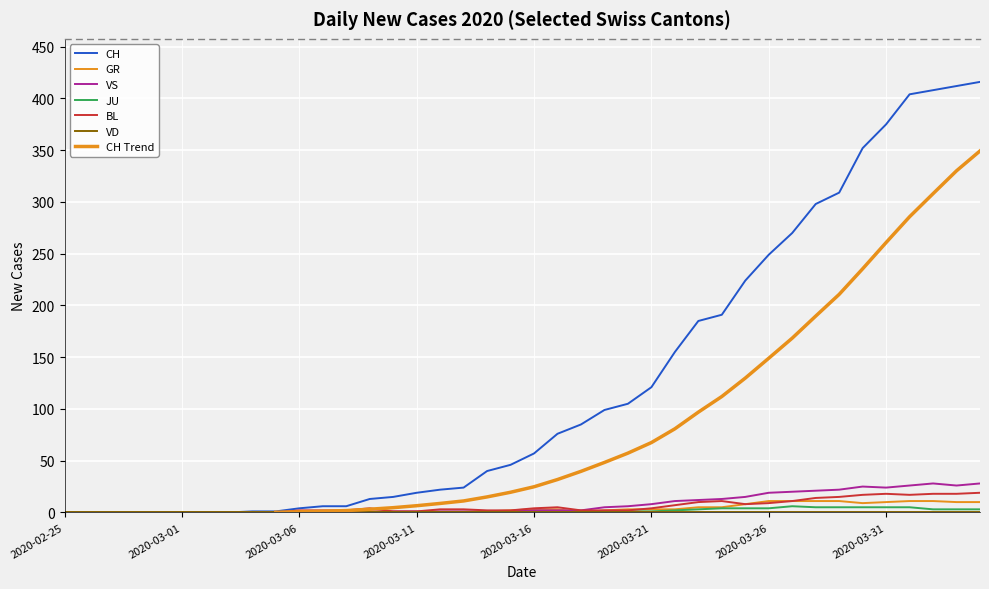

What is the value of the GR point at the 40th from the left?

10